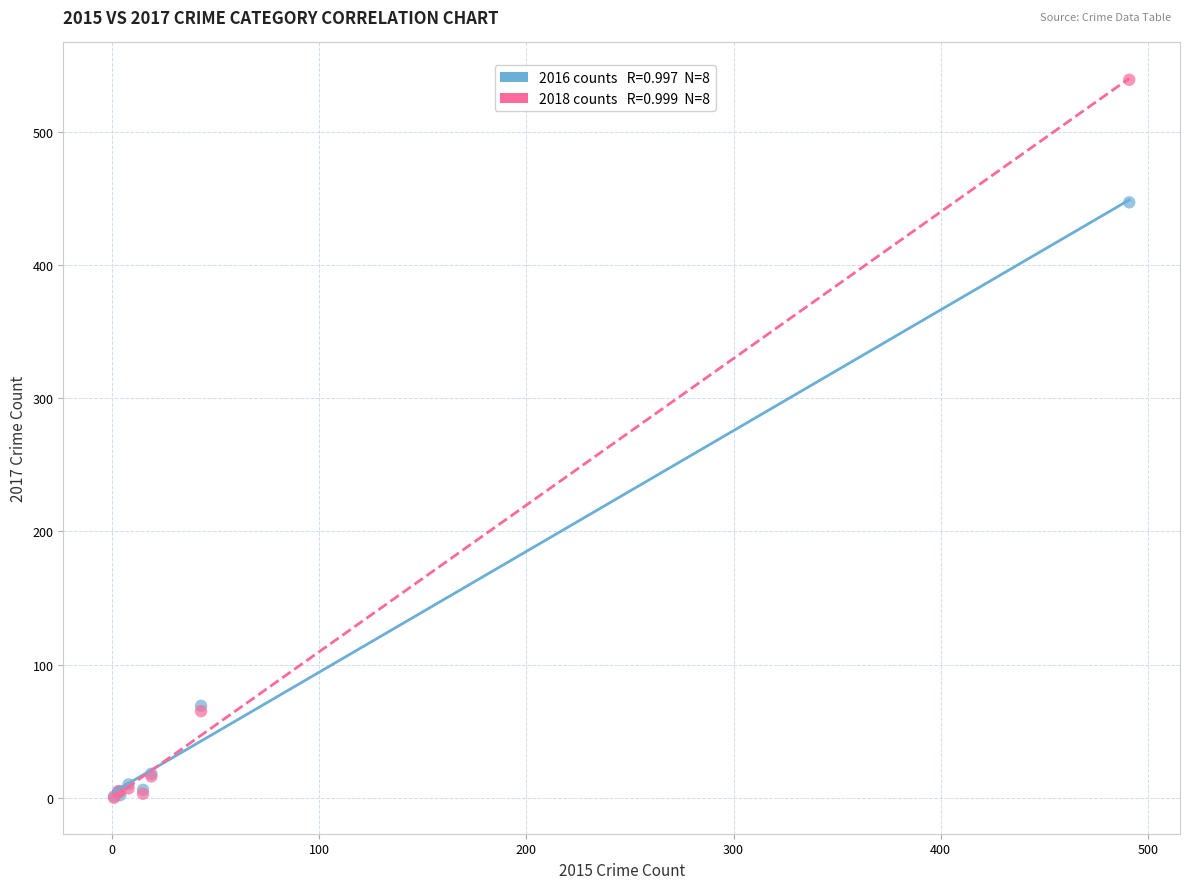

Across all series, what Y value is closest to 269?

447